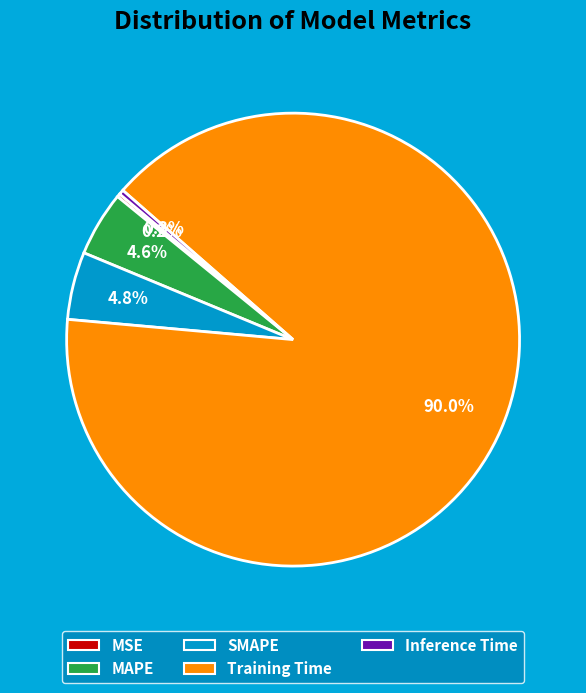

Is there any slice that represents more than half of the pie?

Yes